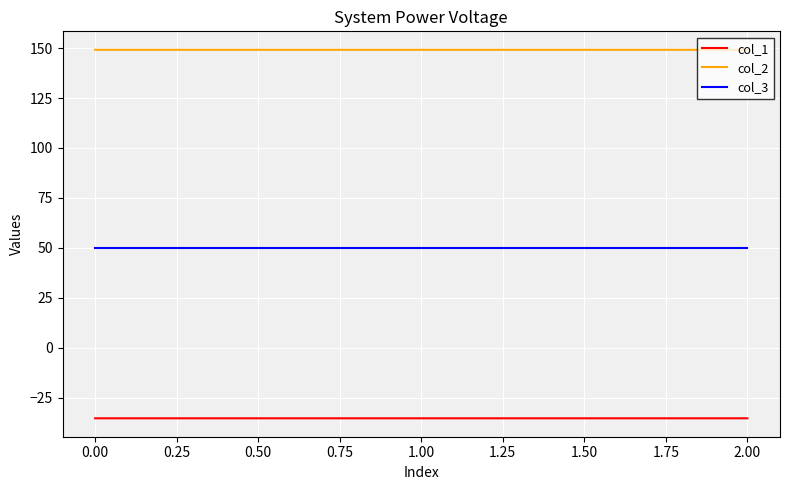

What is the highest value of the col_1 series?

-35.4